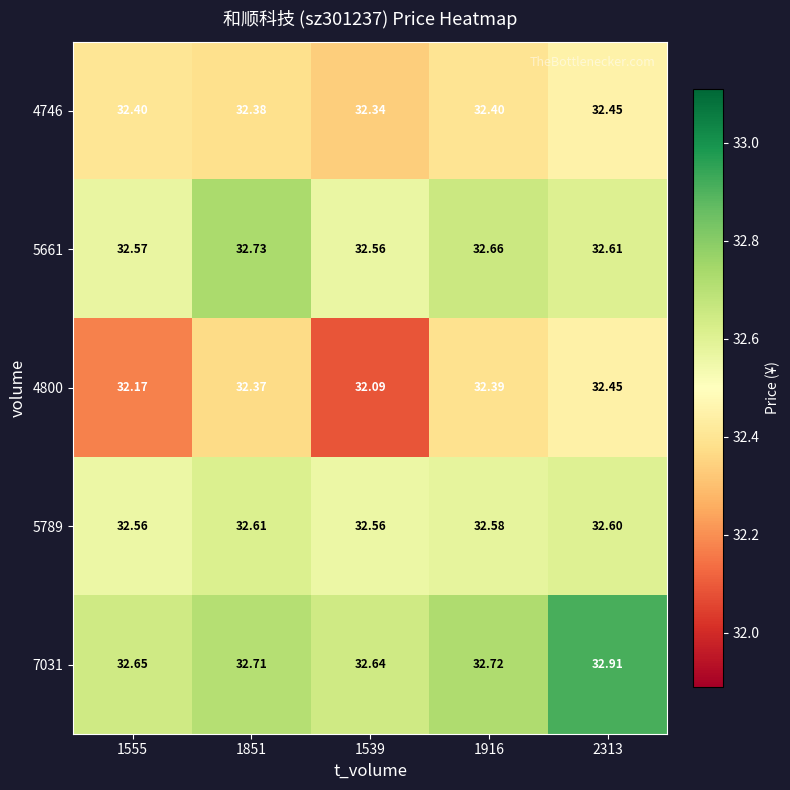

What is the difference between the highest and lowest values at 1916?

0.3